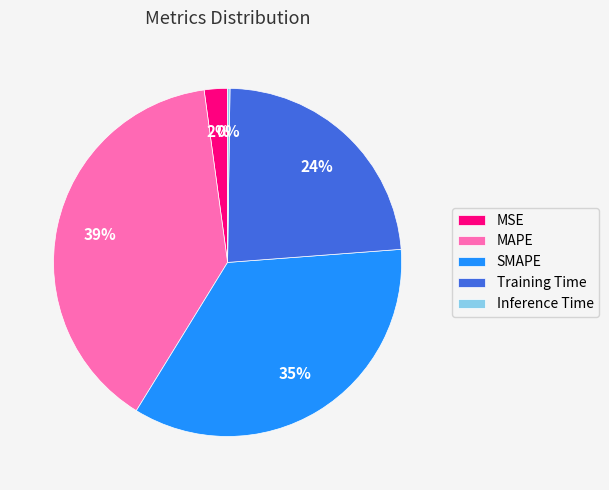

Is there any slice that represents more than half of the pie?

No